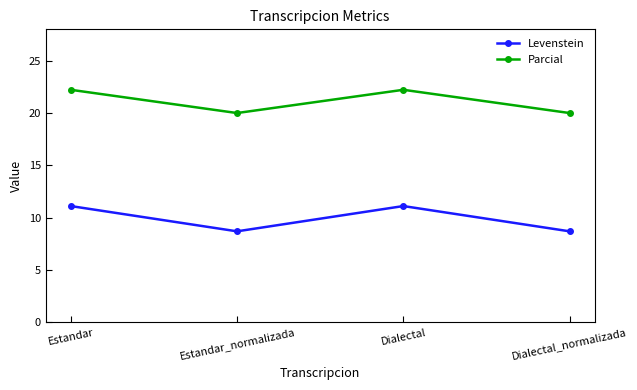

At which label does Levenstein first exceed 11?

Estandar